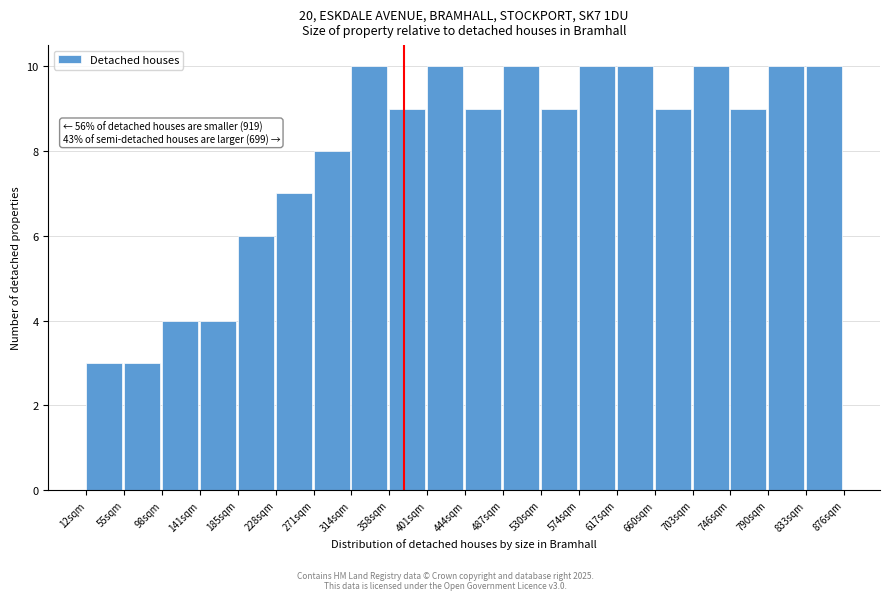

Reading right to left, extract all data points from this chart.

10	10	9	10	9	10	10	9	10	9	10	9	10	8	7	6	4	4	3	3